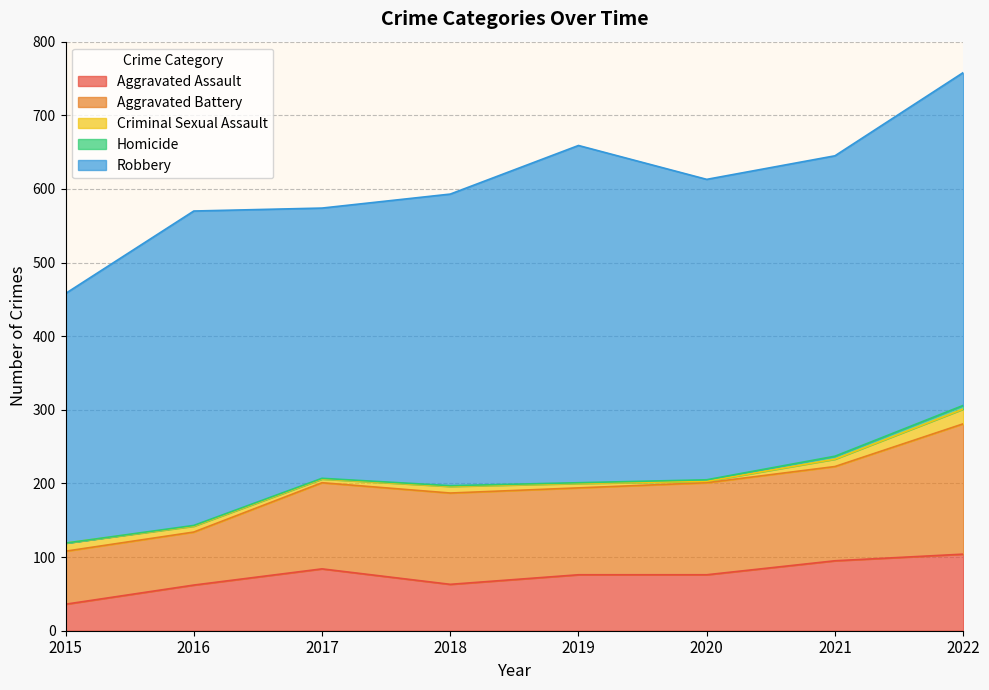

What is the difference between the Aggravated Battery values at 2016 and 2018?

52